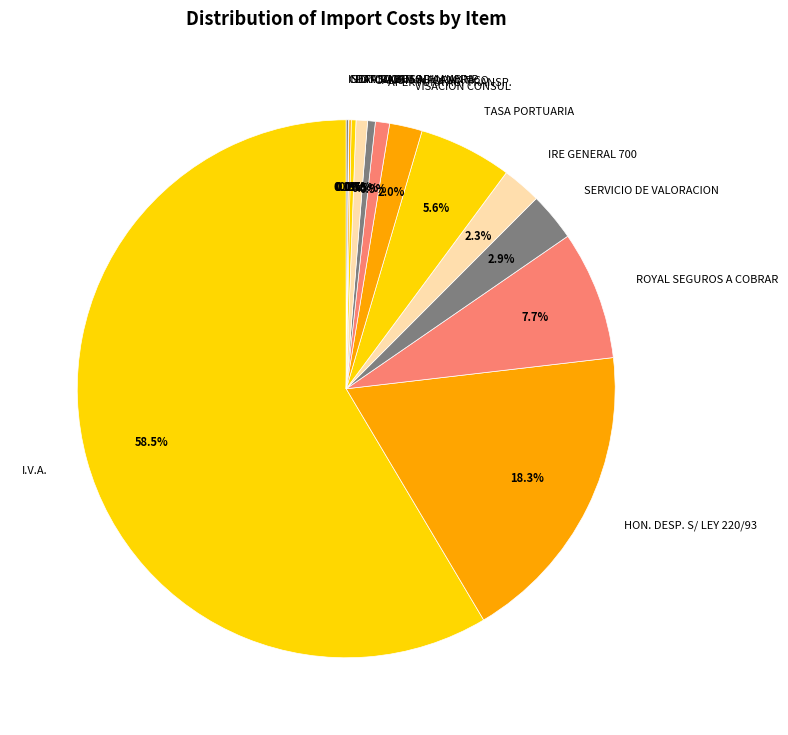

Do FOTOCOPIAS and VISACION CONSUL together represent more than half of the pie?

No